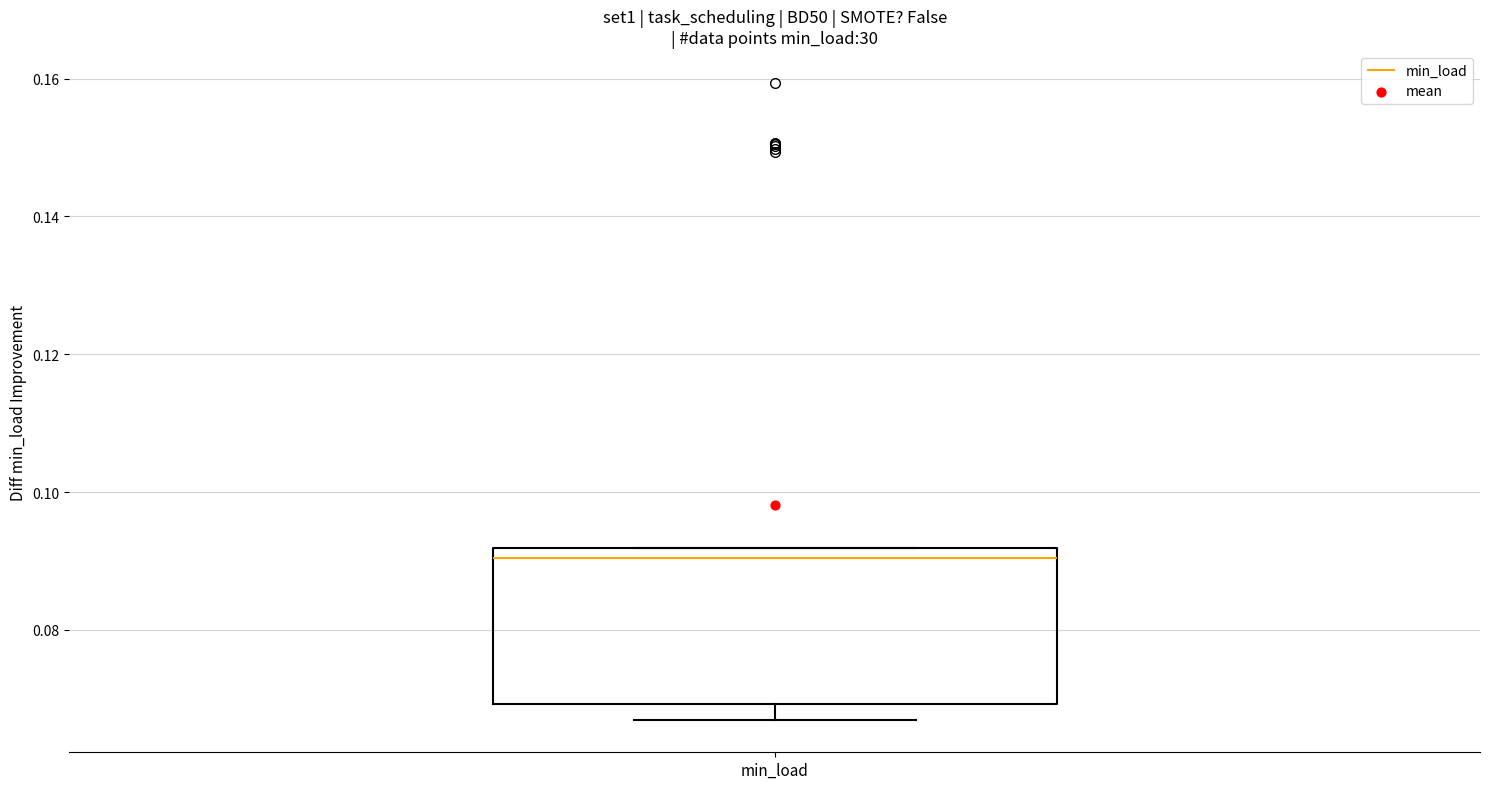

Transcribe this box plot: give where the median line is, the range the box spans, and where the two whiskers end, as read against the y-axis. The values are not printed on the chart, so give them approximately, as read against the axis.

median 0.090, box 0.070 to 0.092, whiskers 0.066 to 0.092